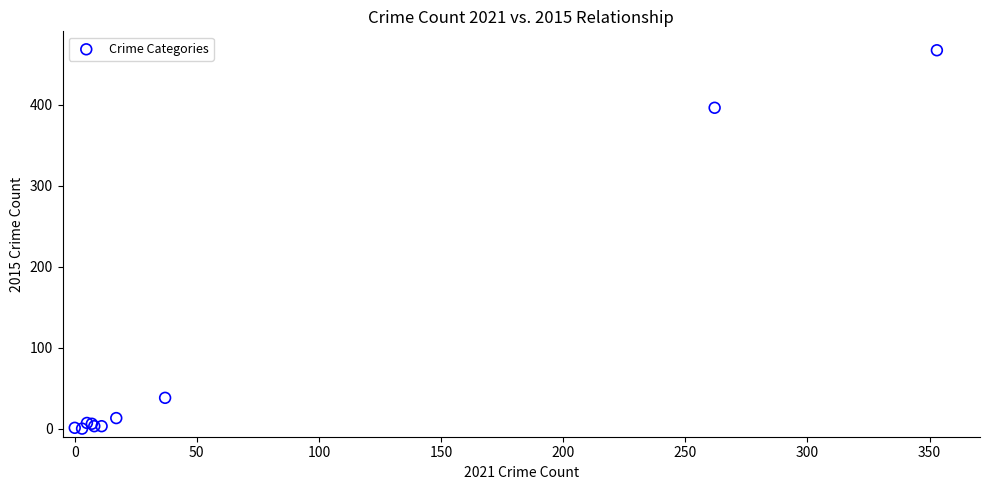

What Y value in the scatter plot is closest to 233?

396